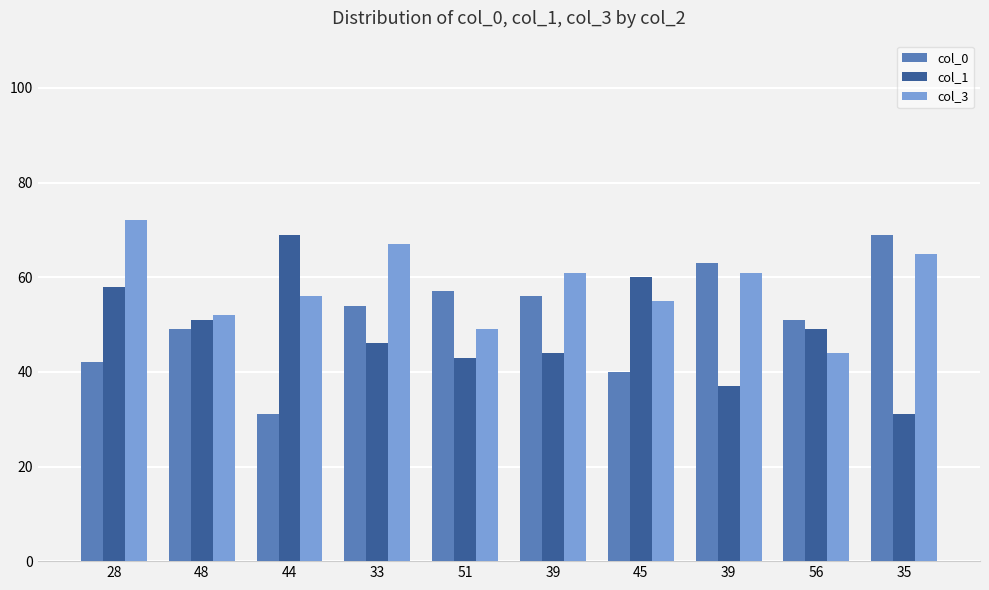

At which category is the sum across all series the highest?

28